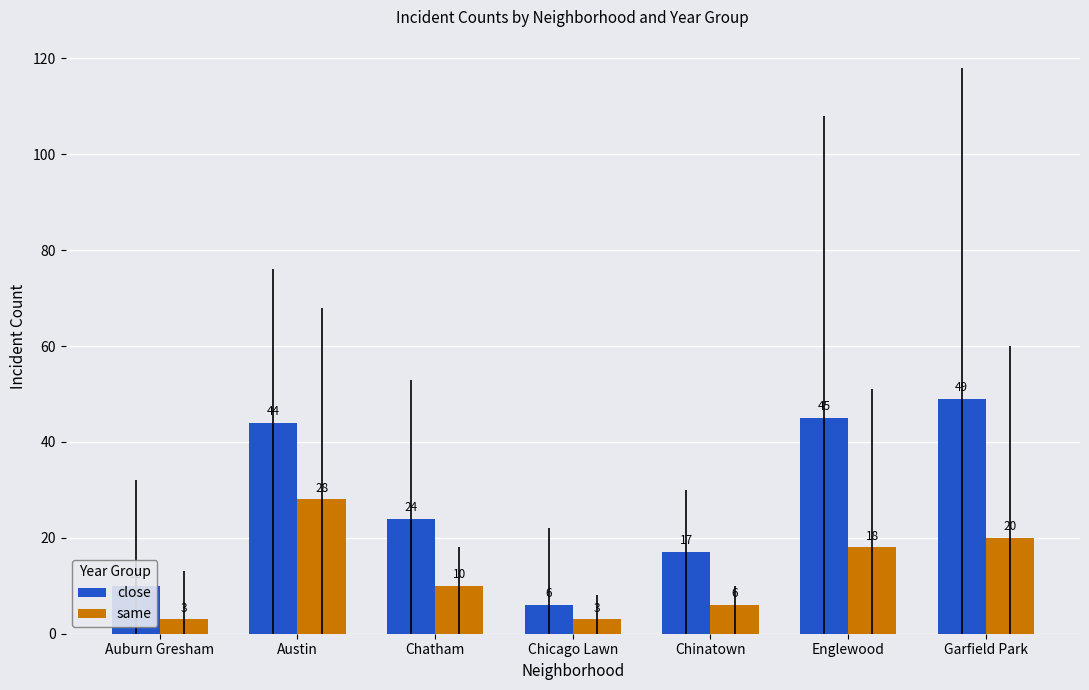

What is the difference between the highest and lowest values at Chicago Lawn?

3